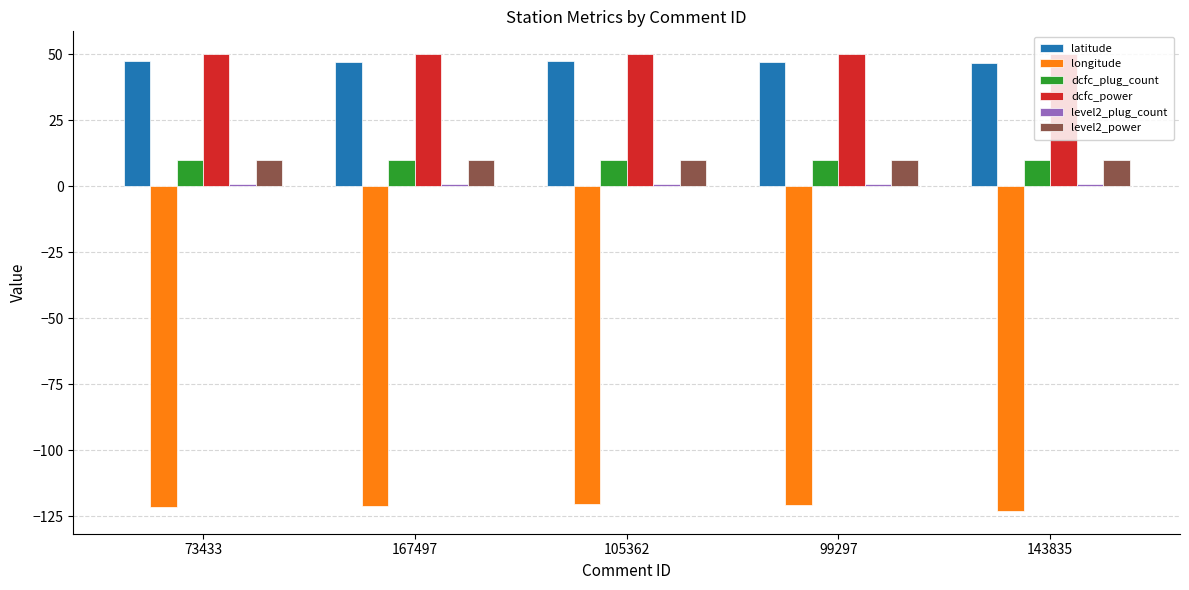

How many series are shown in this chart?

6